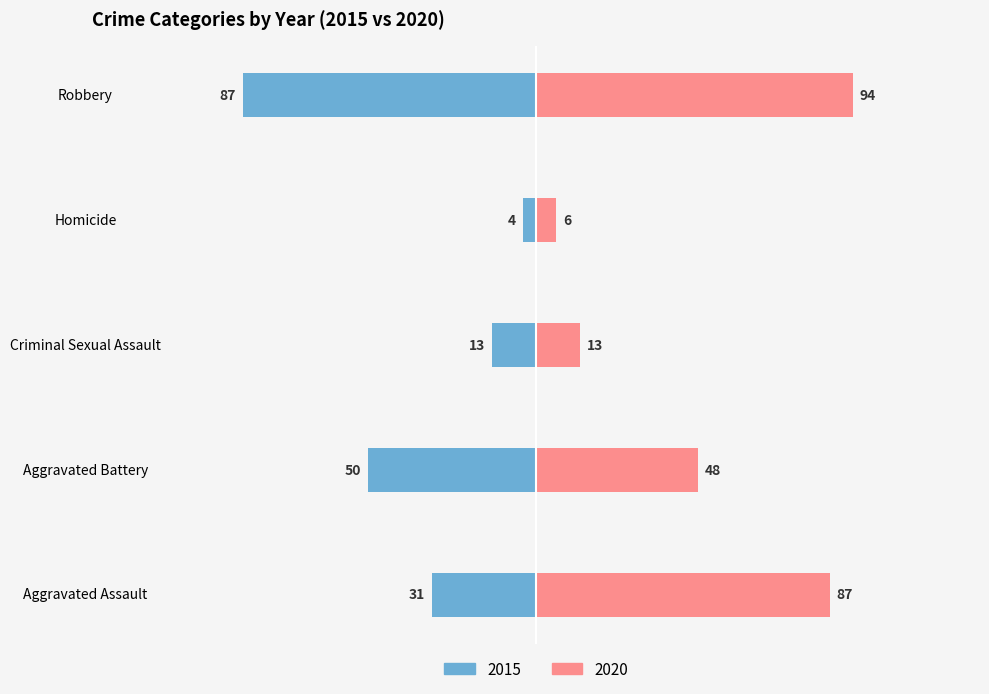

Is it true that 2017 equals 26 at Criminal Sexual Assault?

False